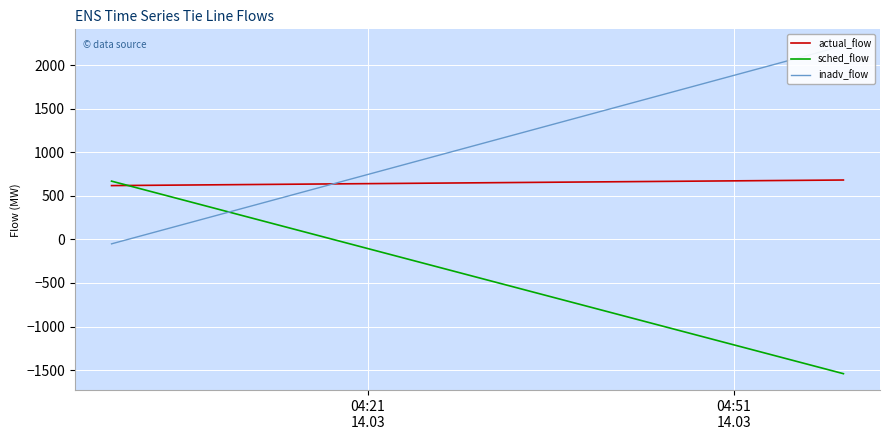

List the series in order of their peak value, lowest first.

sched_flow, actual_flow, inadv_flow